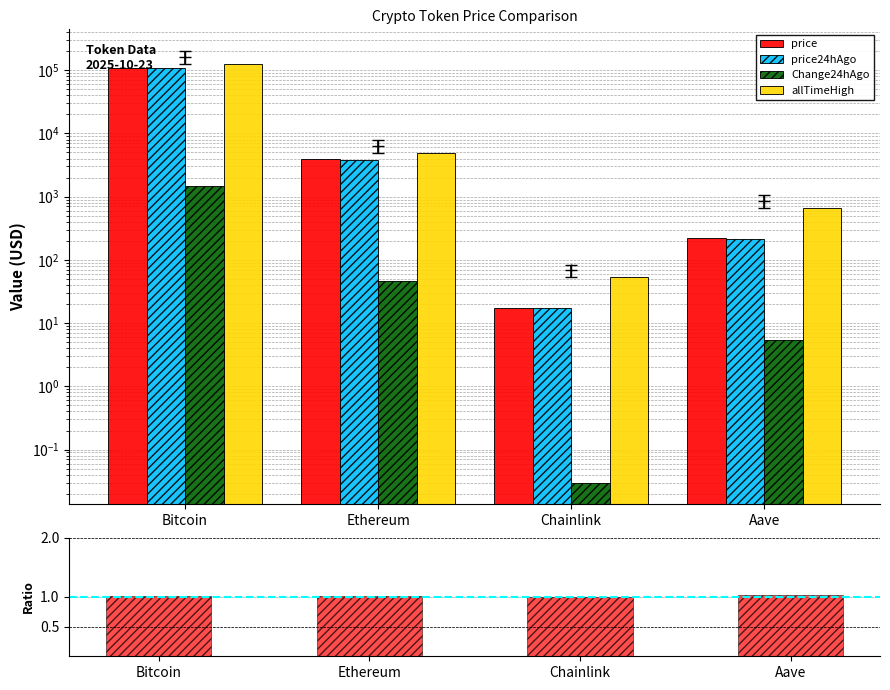

Are the bars grouped side by side (vs. stacked)?

Yes